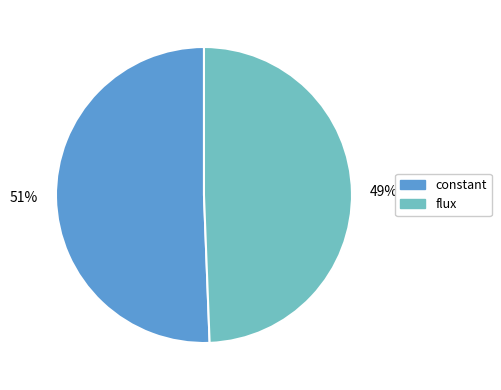

How many slices are in this pie chart?

2